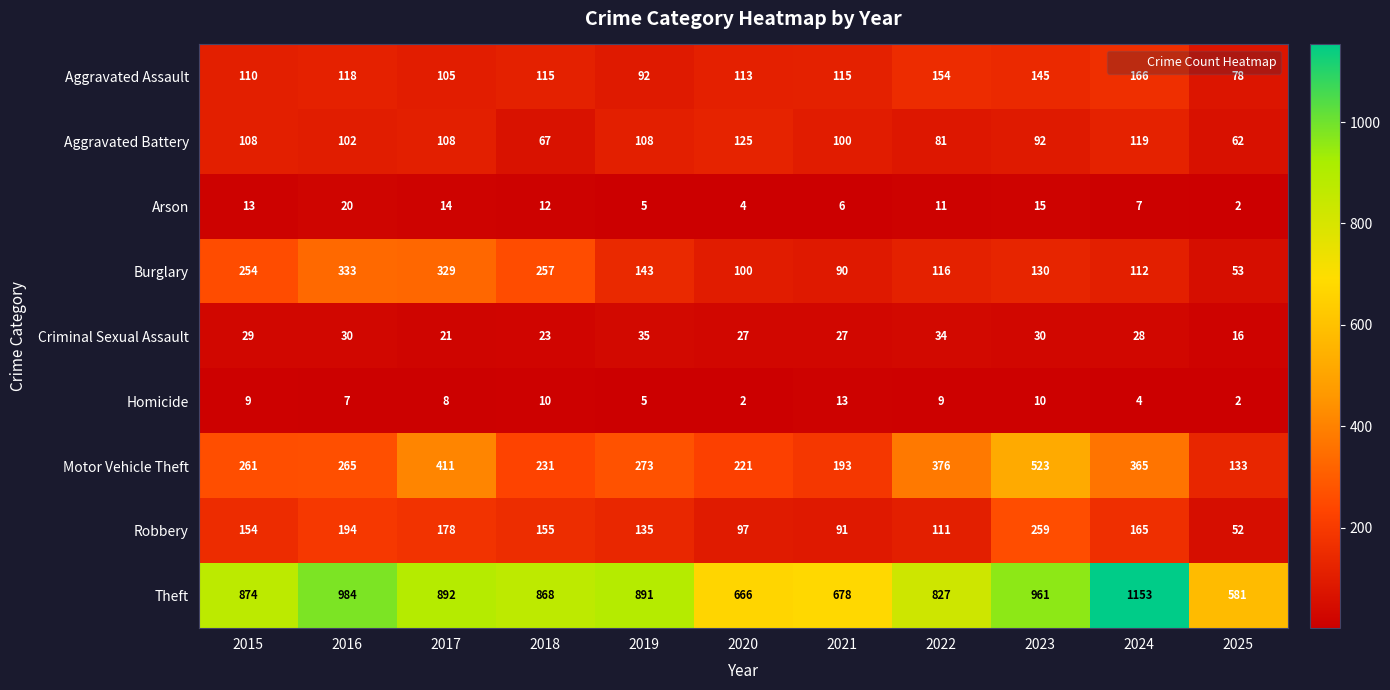

At which label does Aggravated Battery reach its peak?

2020